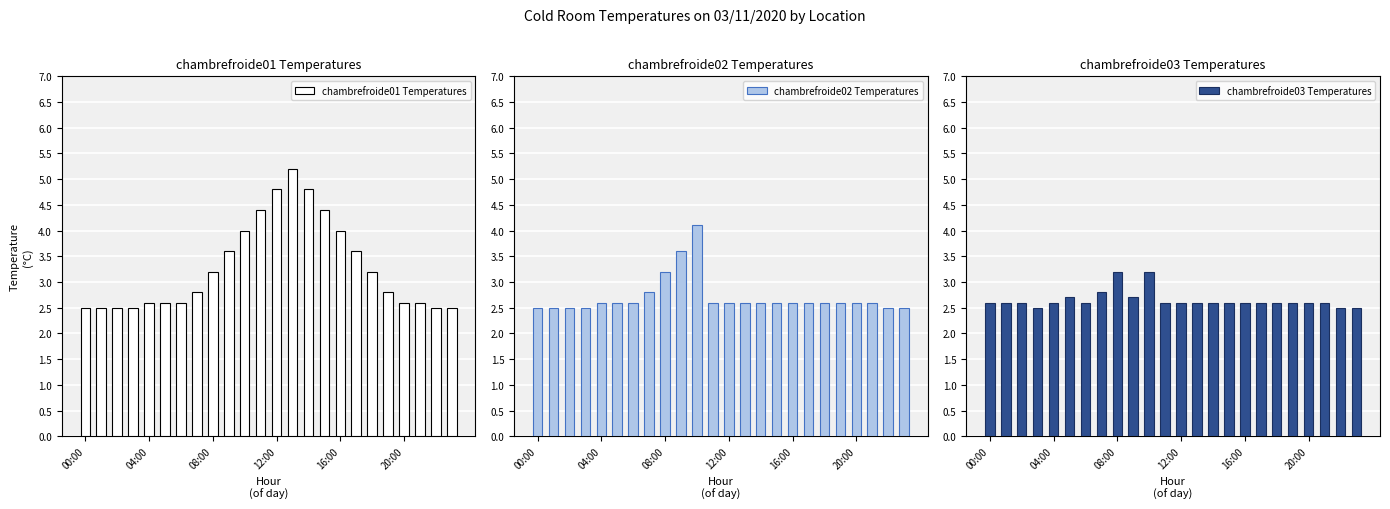

What is the difference between the second highest and second lowest values in the chambrefroide02 Temperatures series?

1.1